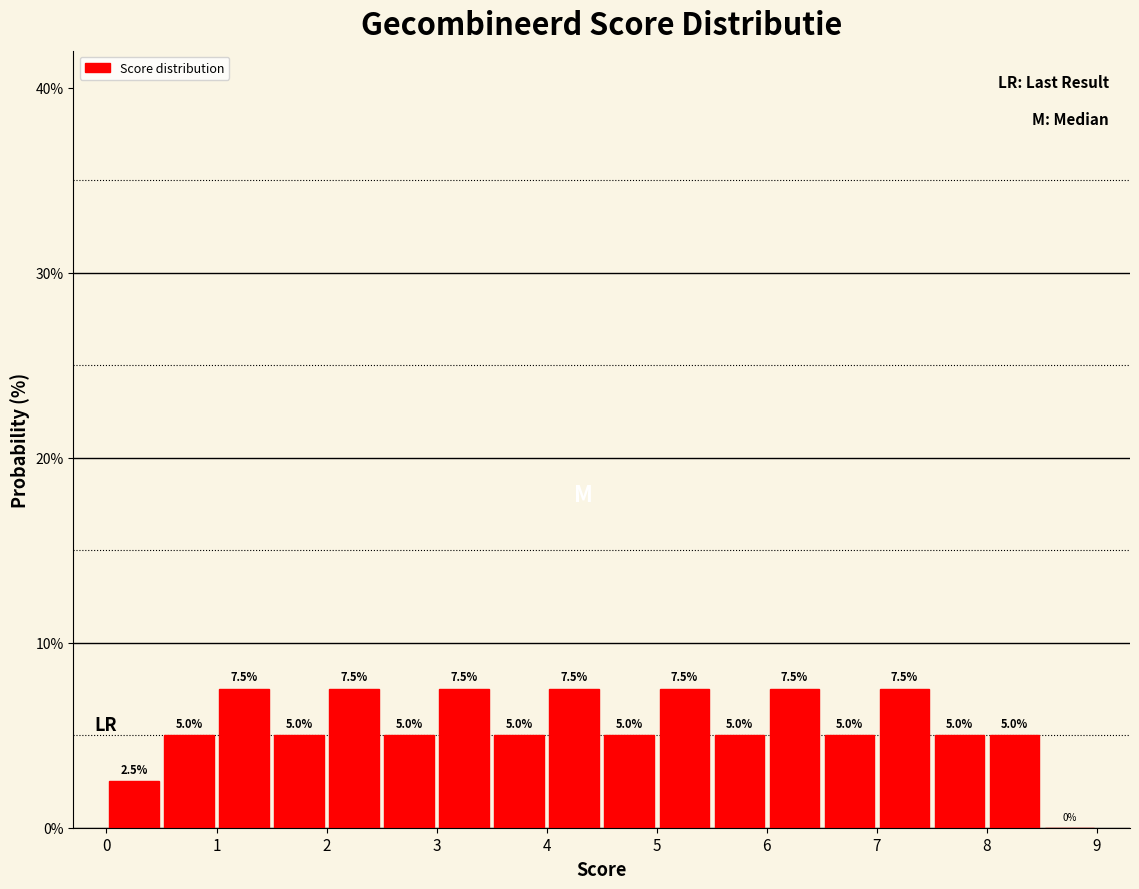

How tall is the bar that spans 8.0 to 8.5 on the x-axis?

5.0